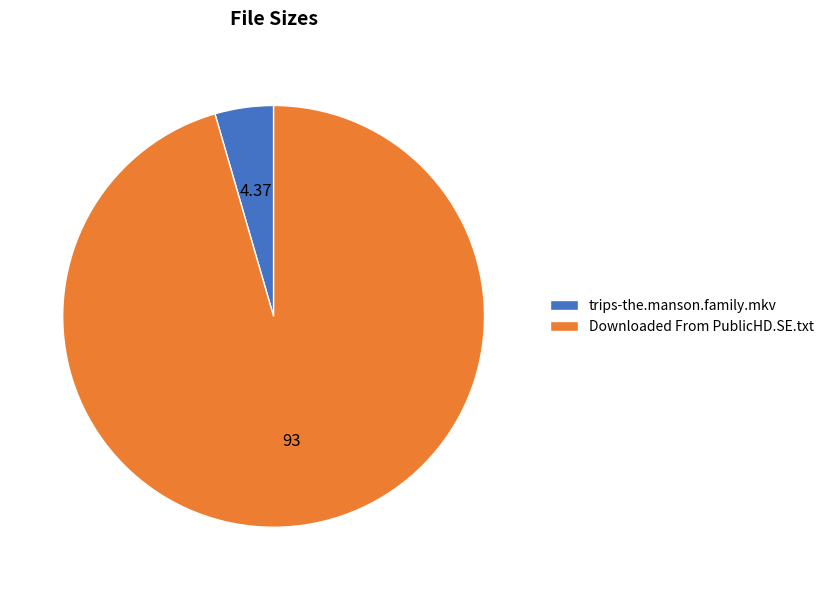

Is there any slice that represents more than half of the pie?

Yes